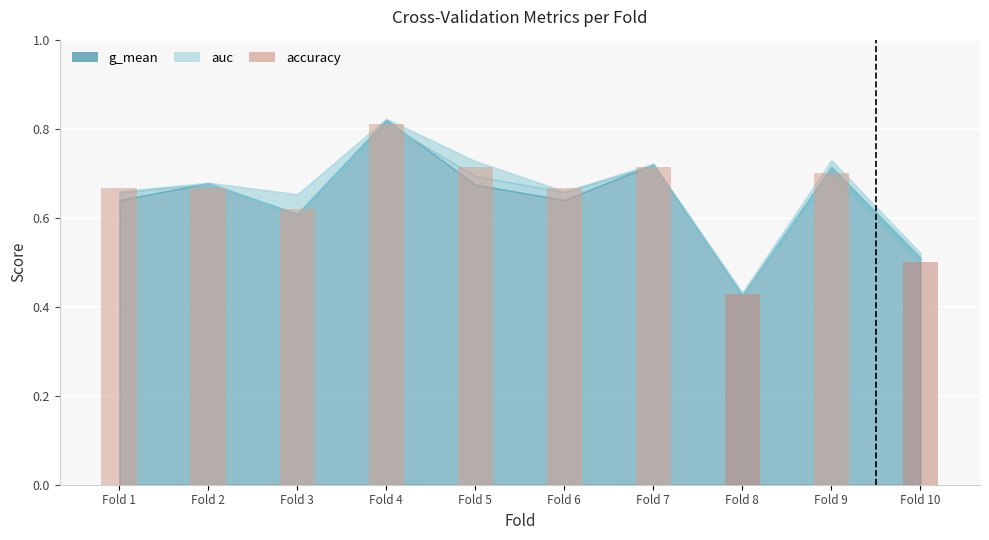

Where is the data nearest to the value 0?

Fold 8